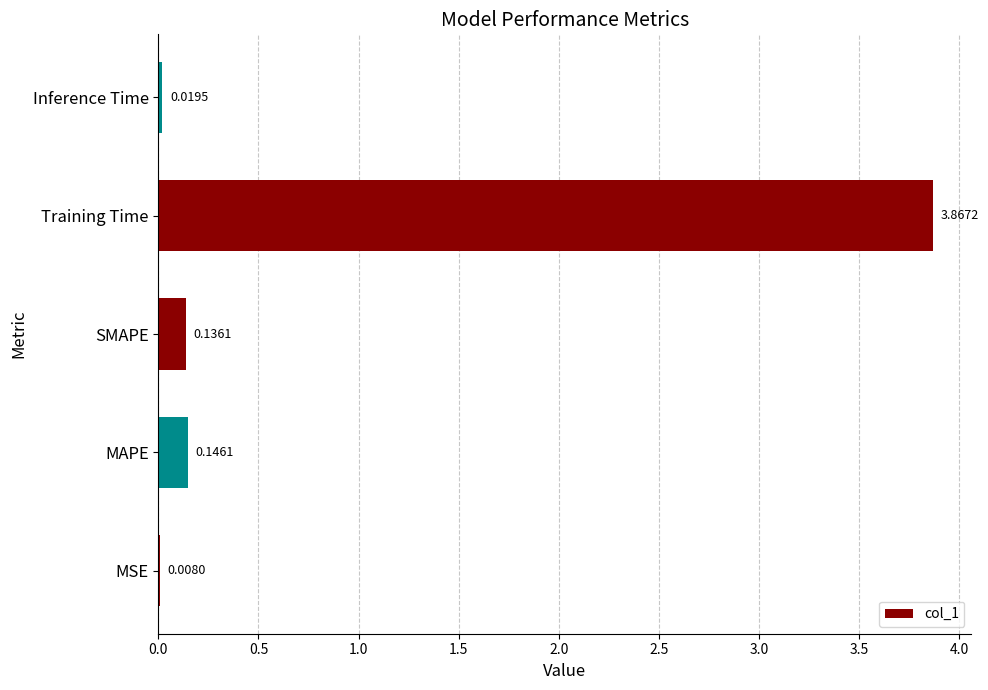

Which category has the highest value across all series?

Training Time